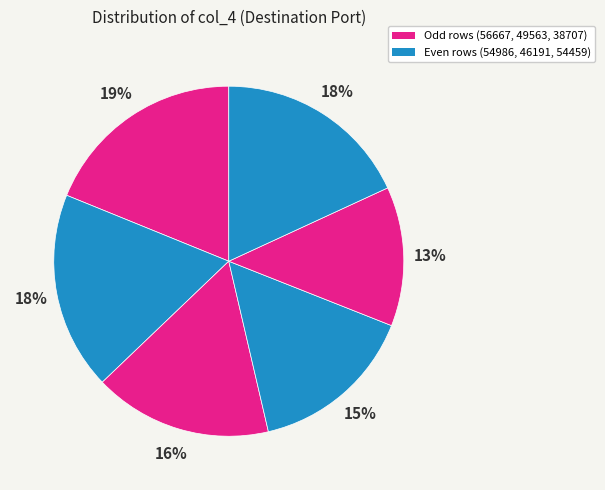

Count the number of slices in the pie.

6